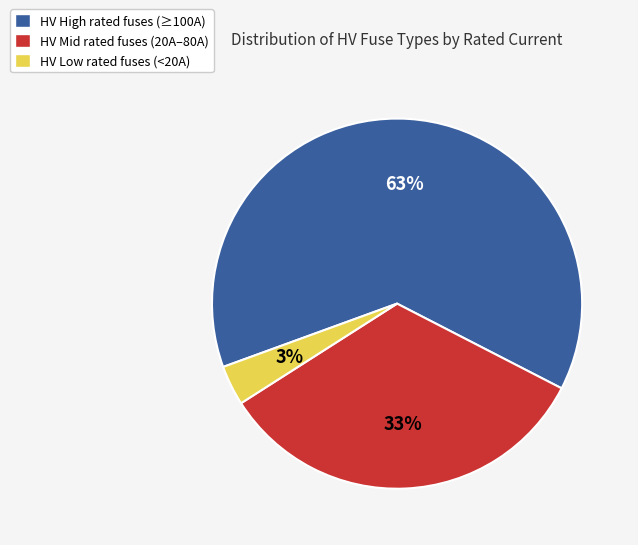

To the nearest percent, what is the combined percentage of HV Low rated fuses (<20A) and HV High rated fuses (≥100A)?

67%